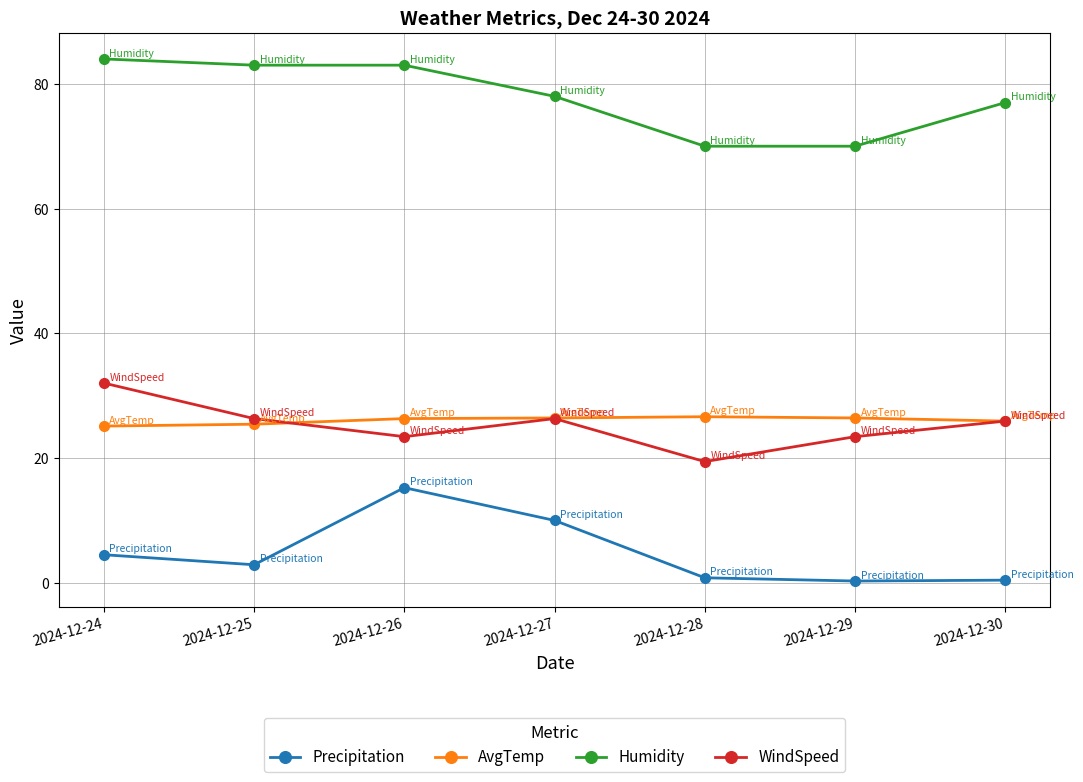

What value does the Humidity series have at 2024-12-28?

70.0